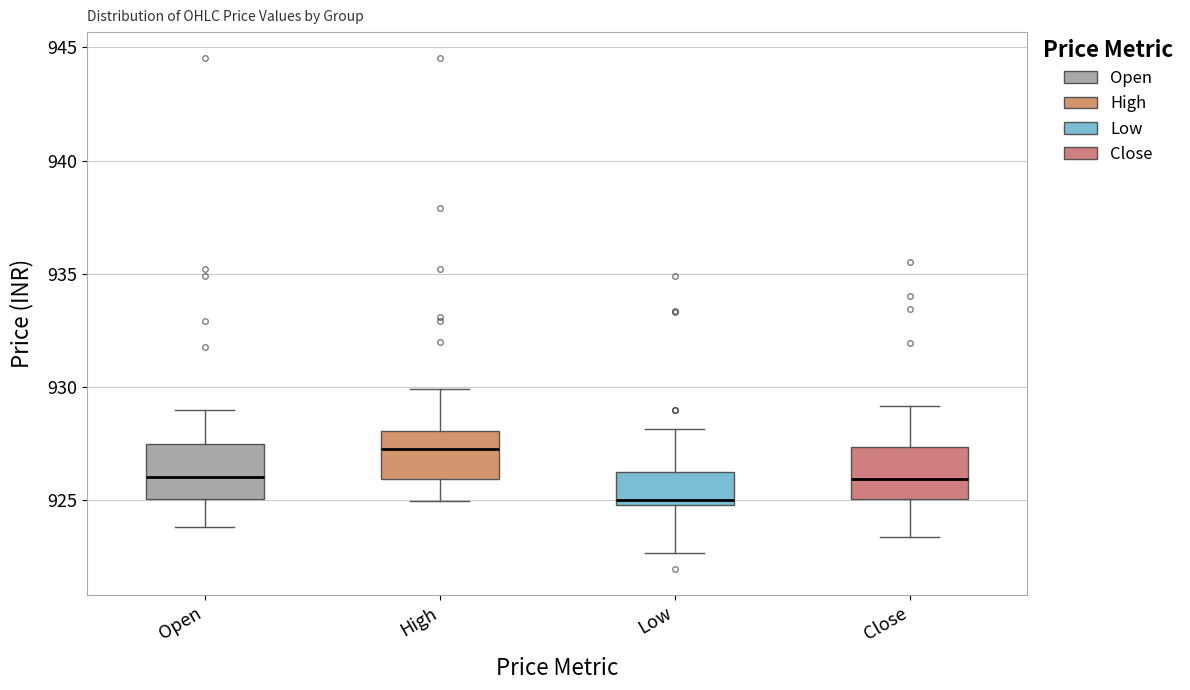

Where is the lower edge of the box for Low on the y-axis? The values are not printed on the chart, so give them approximately, as read against the axis.

925.0